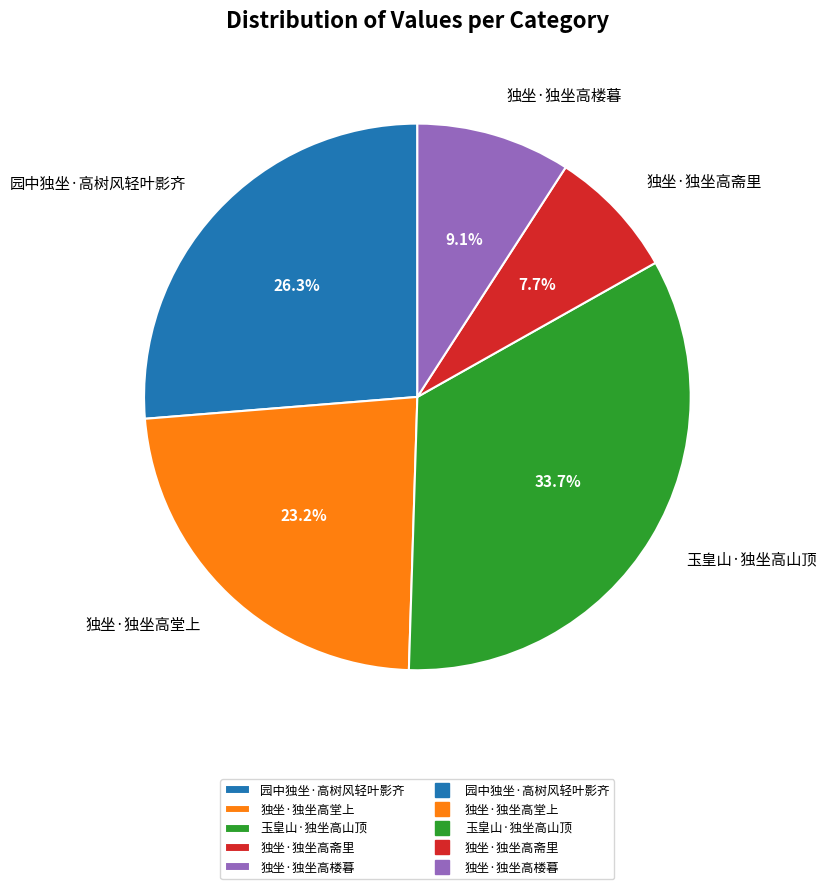

Which category has the smallest portion of the pie?

独坐·独坐高斋里